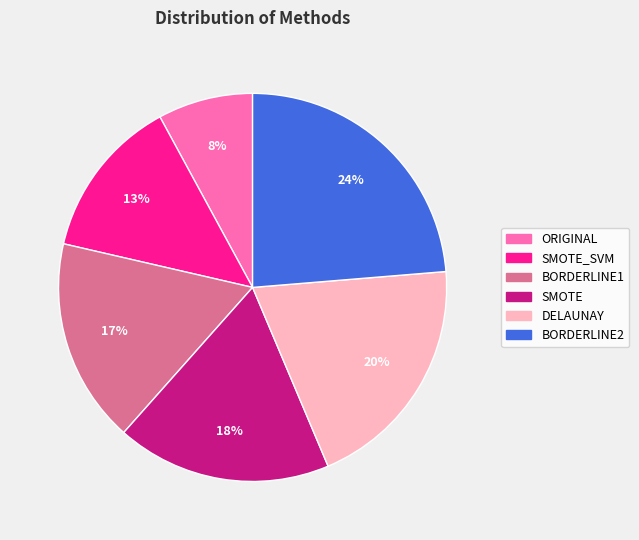

Is there any slice that represents more than half of the pie?

No